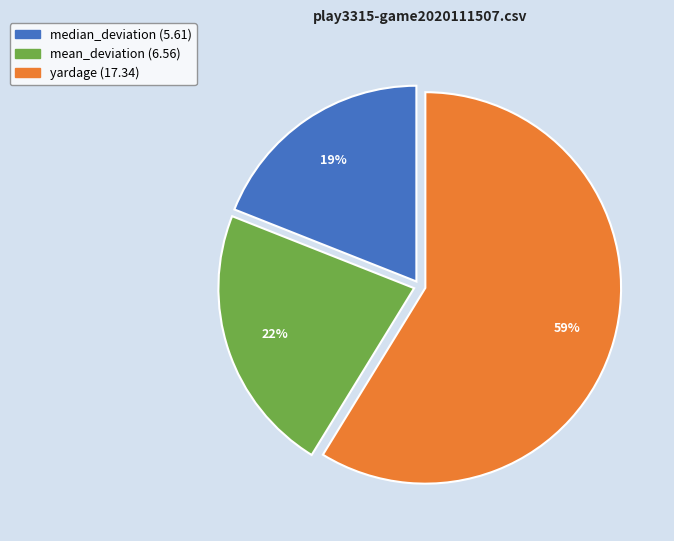

What is the ratio of the value at median_deviation to the value at yardage?

0.3